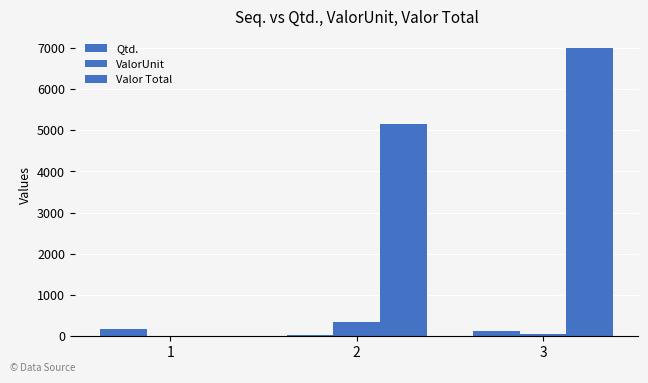

Reading right to left, transcribe all the data shown in this chart.

Qtd.: 125.0	15.0	180.0
ValorUnit: 55.9	343.2	0.0
Valor Total: 6987.5	5148.0	0.0